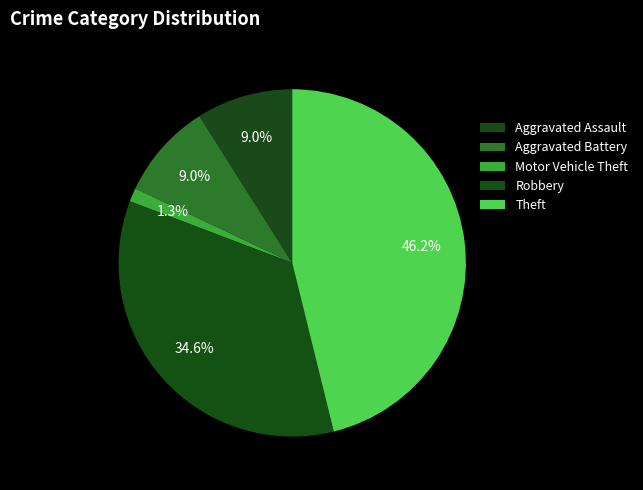

Count the number of slices in the pie.

5